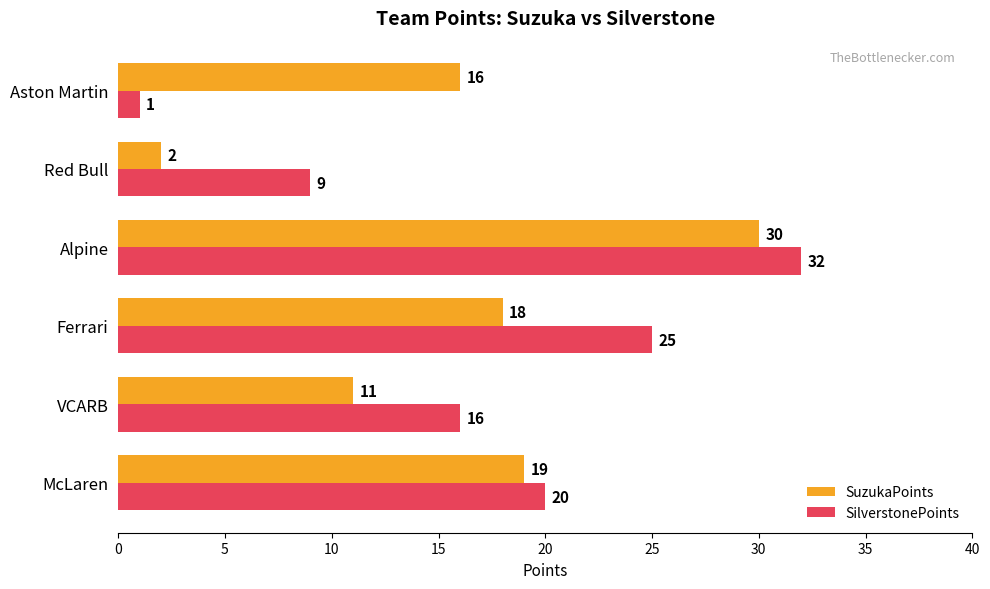

What is the greatest value displayed?

32